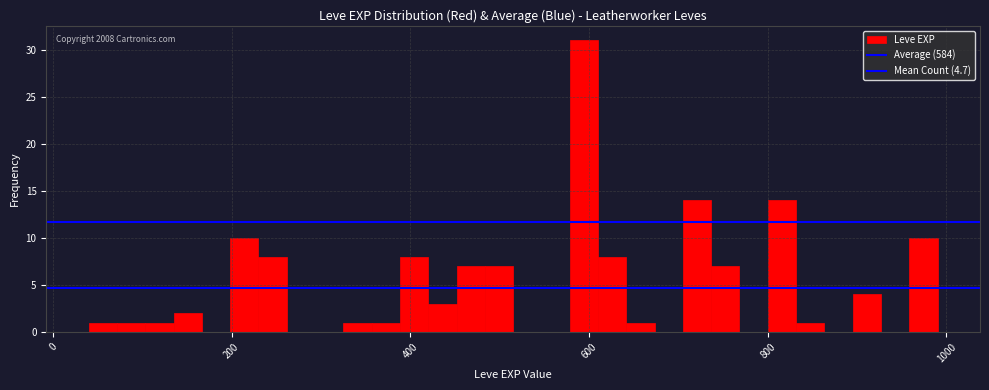

Around what value on the x-axis is the tallest bar? Give the approximate position of its centre, as read against the axis.

600